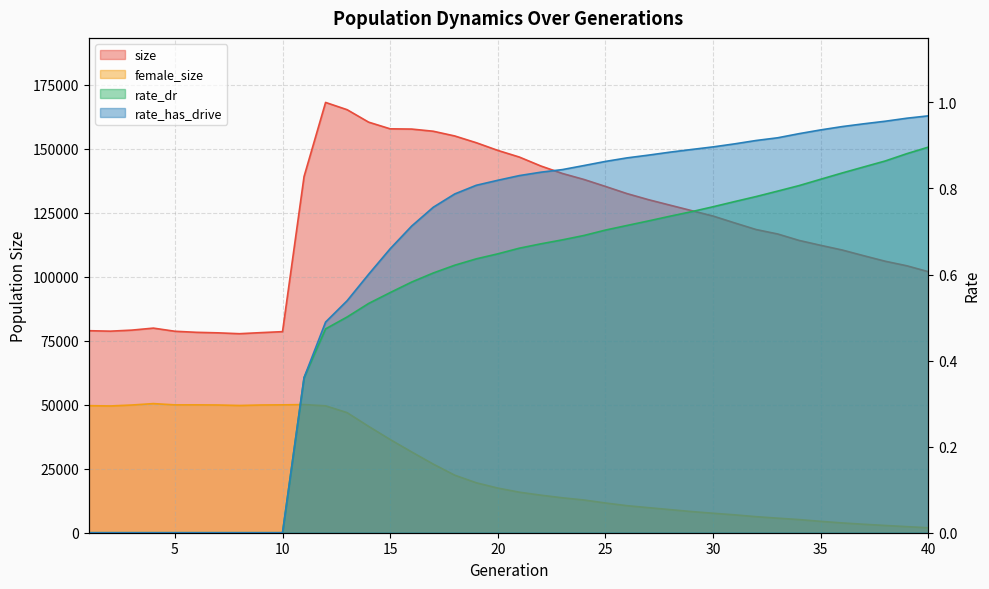

True or false: rate_dr and size intersect in this chart.

False